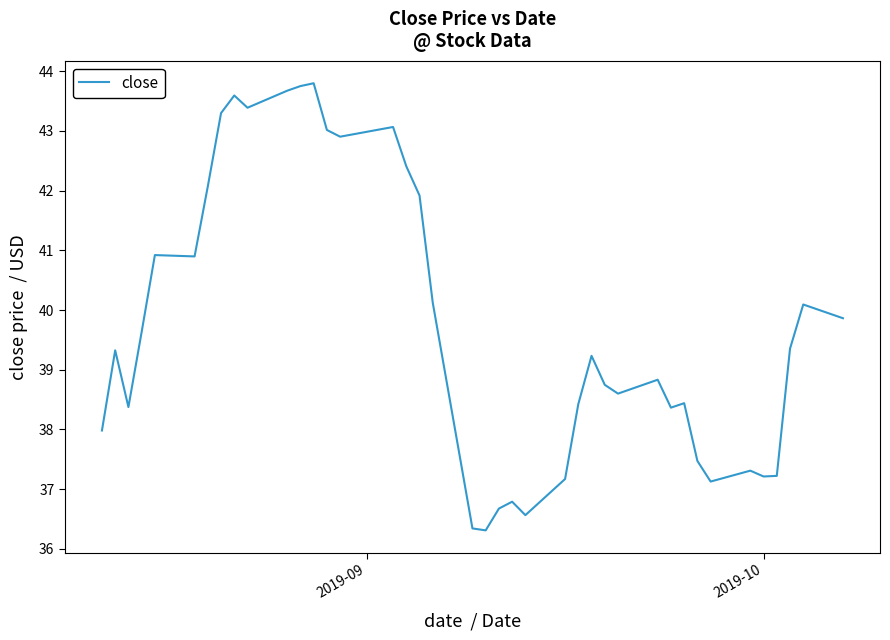

What is the smallest value displayed?

36.3